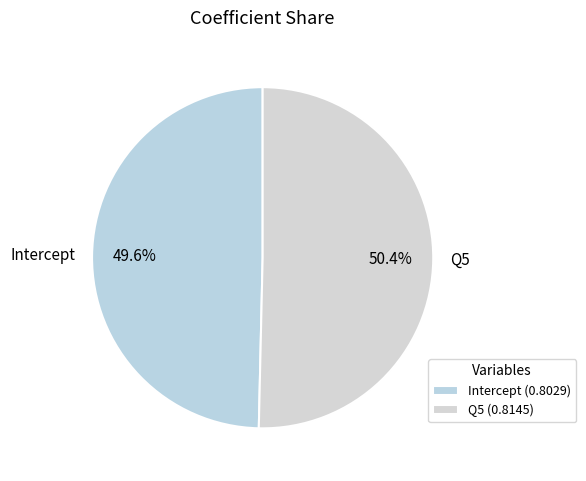

Count the number of slices in the pie.

2